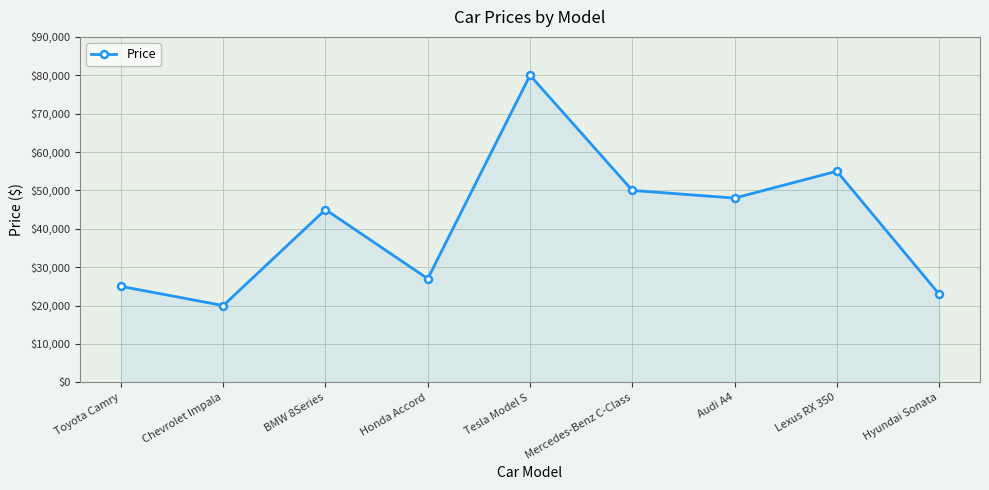

Approximately how many times larger is the value at Chevrolet Impala compared to Audi A4?

0.4